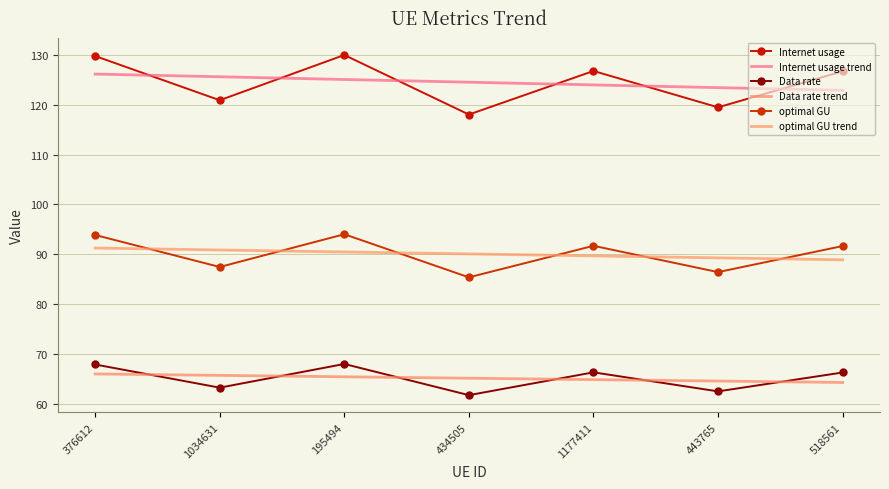

Is the value of optimal GU at 443765 greater than the value of optimal GU trend at 1034631?

No